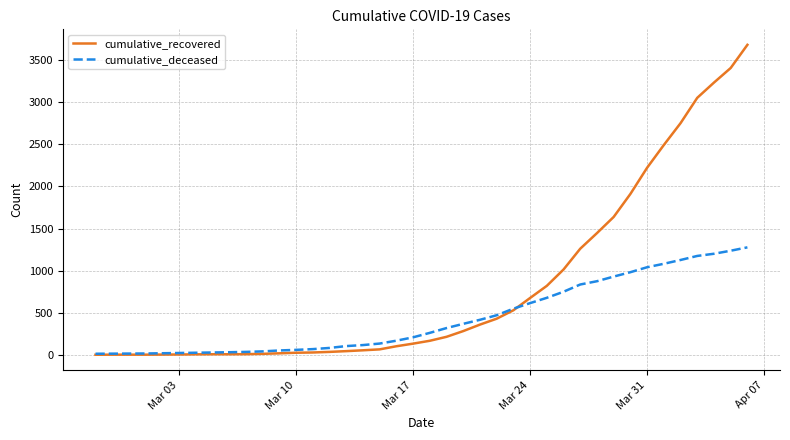

List the series in order of their peak value, highest first.

cumulative_recovered, cumulative_deceased